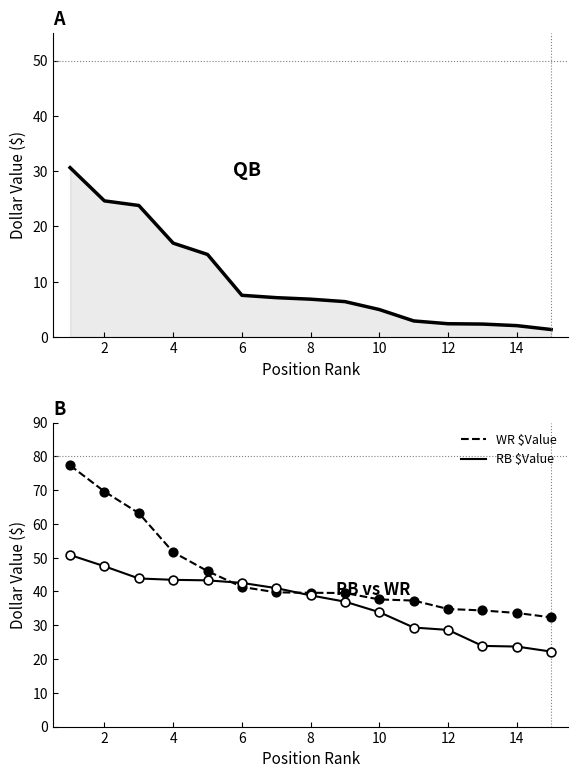

Is it true that RB $Value equals 13.4 at 10?

False